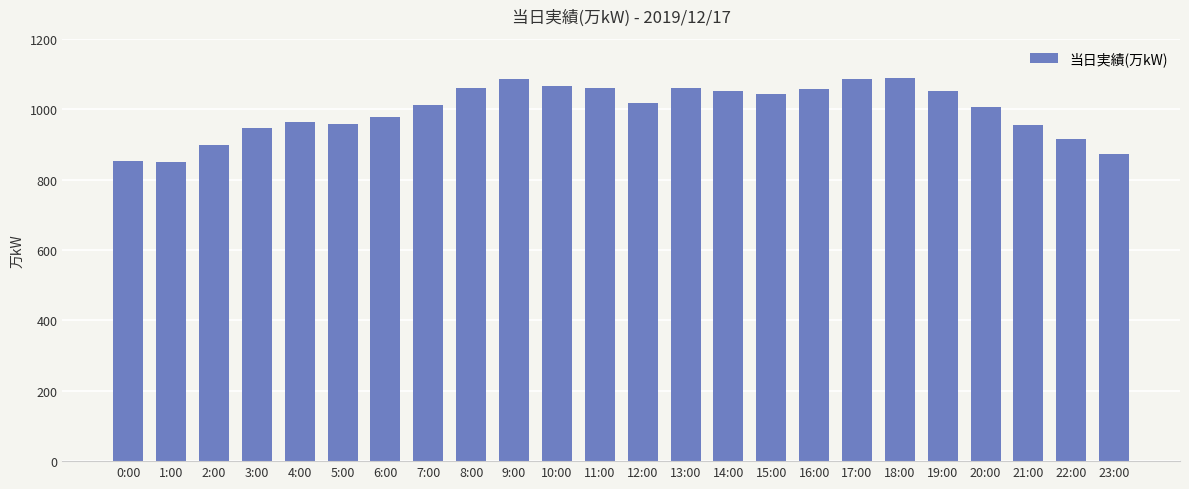

What is the value of the 3rd bar from the left?

898